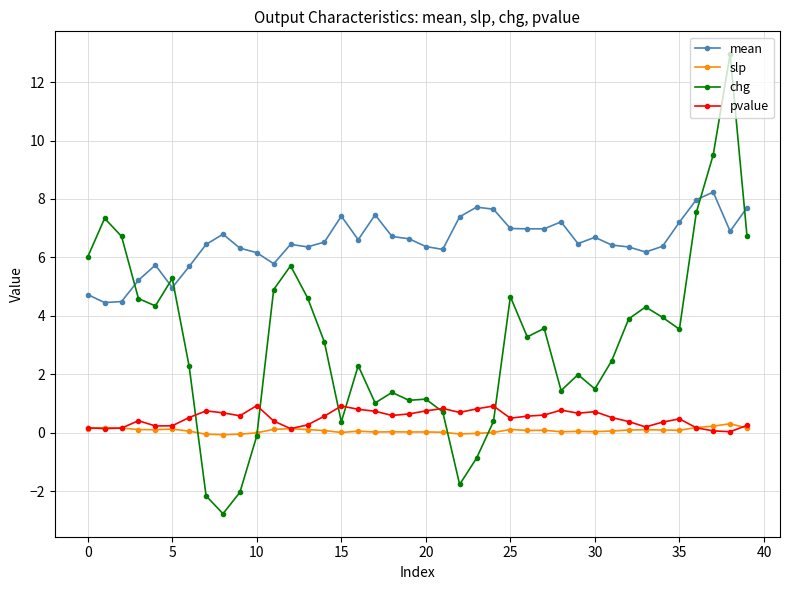

Which series has the largest range (max minus min)?

chg